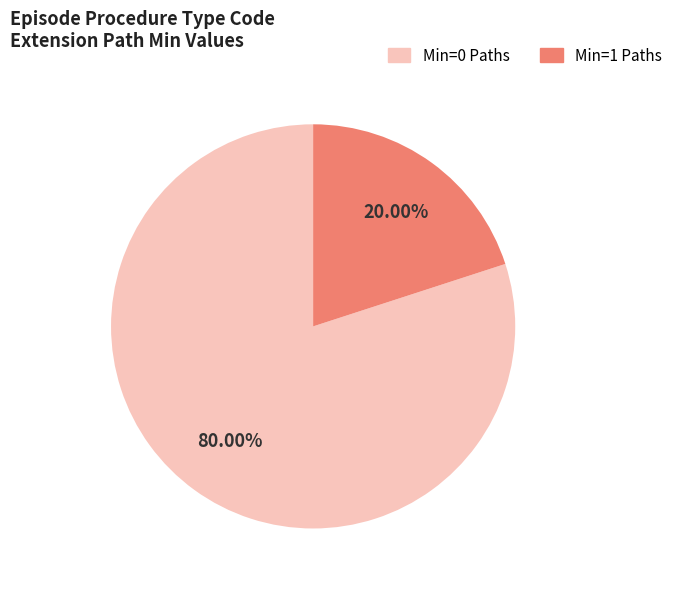

Which category has the smallest portion of the pie?

Min=1 Paths